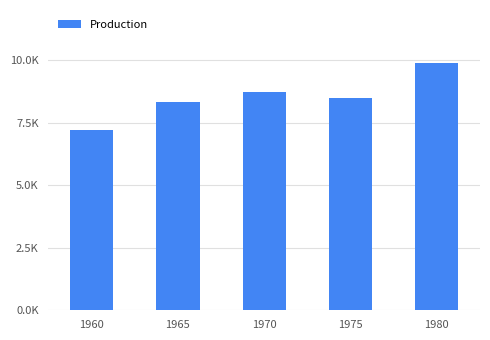

Are the bars horizontal?

No